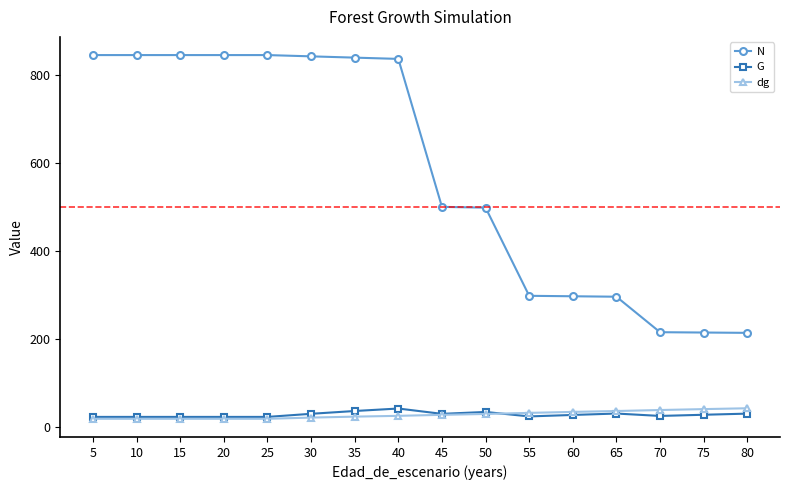

What is the minimum value shown in the chart?

18.5